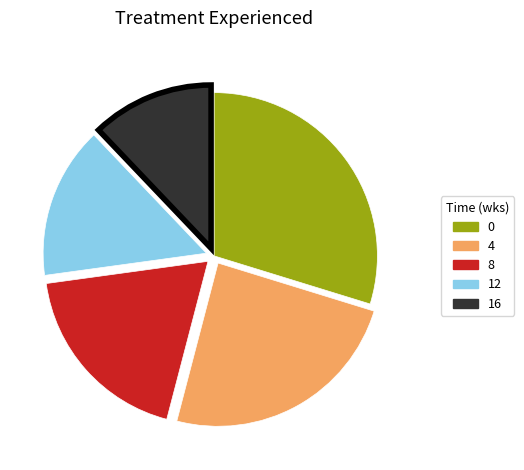

Which slice is the smallest?

16